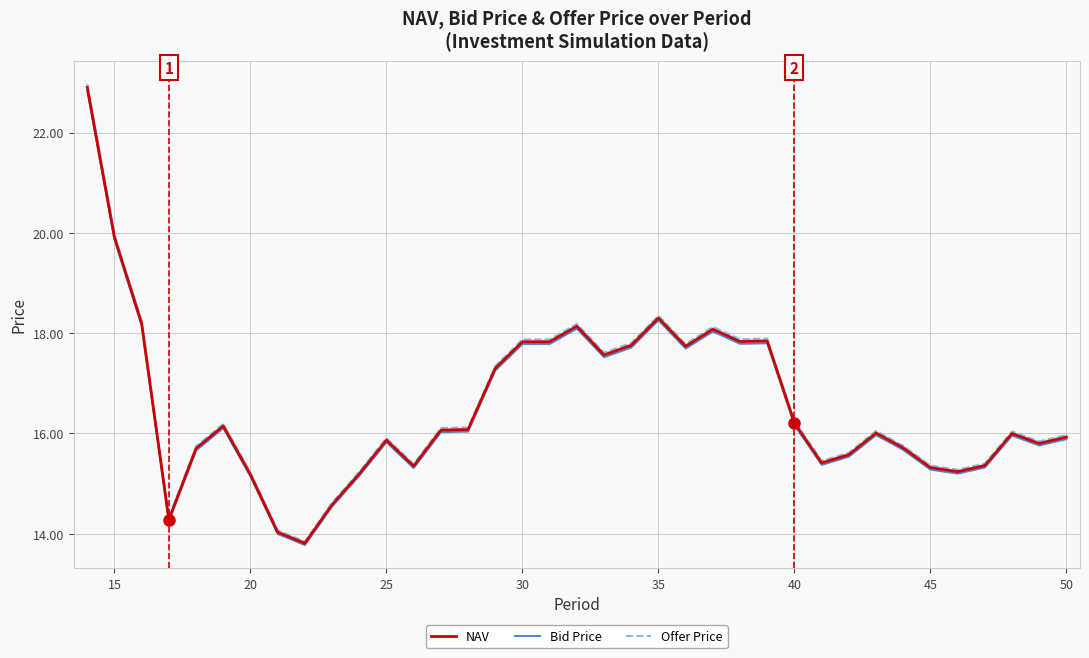

True or false: NAV has a value of 17.8 at 30.

True